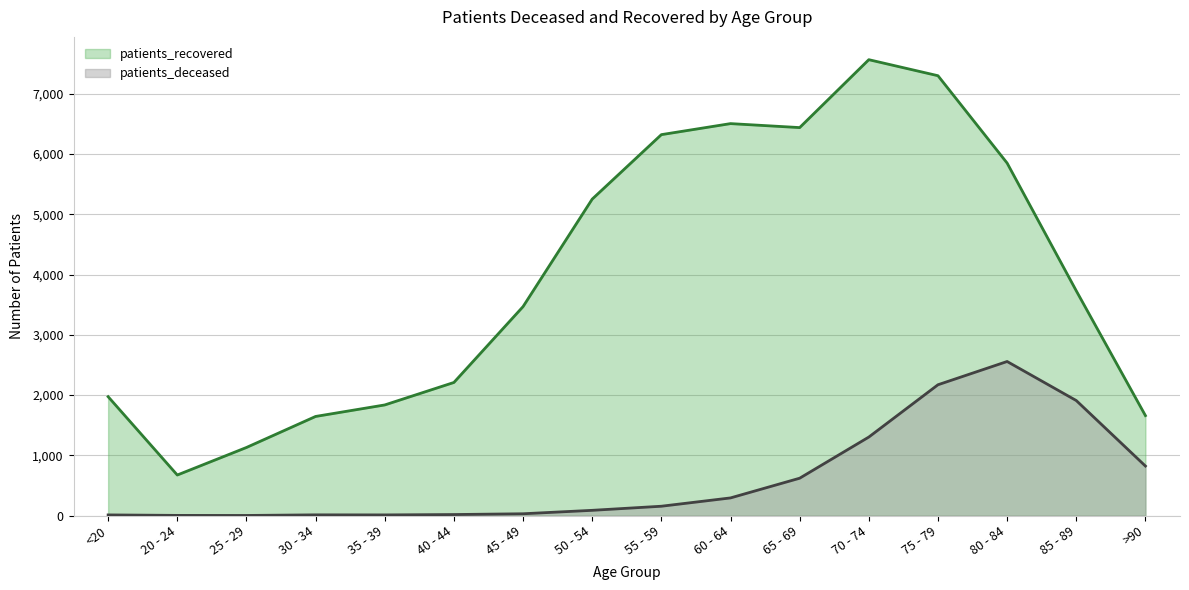

What is the sum of the patients_recovered values at 50 - 54 and 85 - 89?

8982